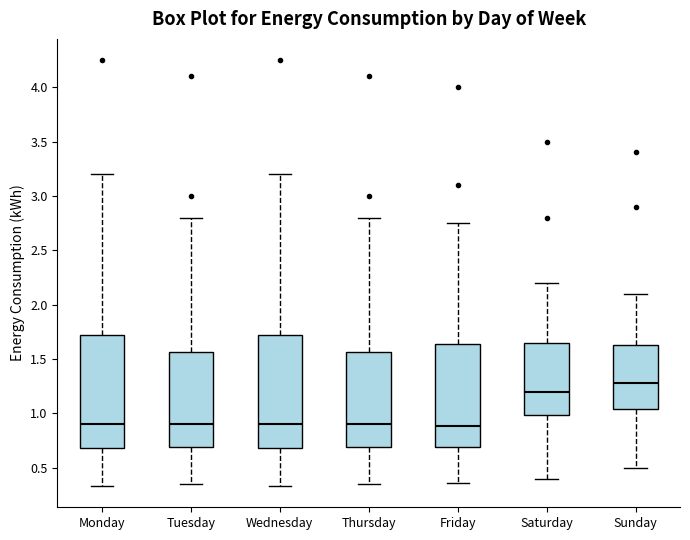

Reading left to right, transcribe this box plot: for each box, give where its median line is, the range the box spans, and where its two whiskers end, as read against the y-axis. The values are not printed on the chart, so give them approximately, as read against the axis.

Monday: median 0.90, box 0.70 to 1.70, whiskers 0.35 to 3.20
Tuesday: median 0.90, box 0.70 to 1.55, whiskers 0.35 to 2.80
Wednesday: median 0.90, box 0.70 to 1.70, whiskers 0.35 to 3.20
Thursday: median 0.90, box 0.70 to 1.55, whiskers 0.35 to 2.80
Friday: median 0.90, box 0.70 to 1.65, whiskers 0.35 to 2.75
Saturday: median 1.20, box 1.00 to 1.65, whiskers 0.40 to 2.20
Sunday: median 1.30, box 1.05 to 1.65, whiskers 0.50 to 2.10